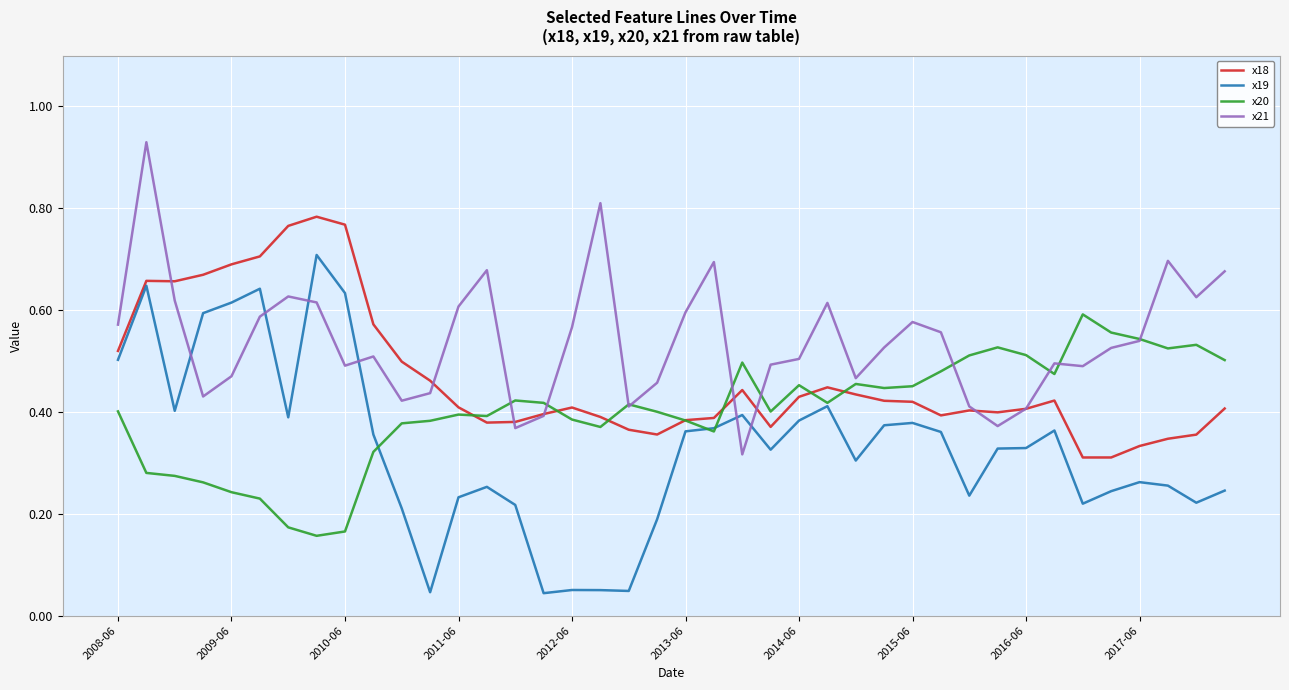

Which series has the largest range (max minus min)?

x19